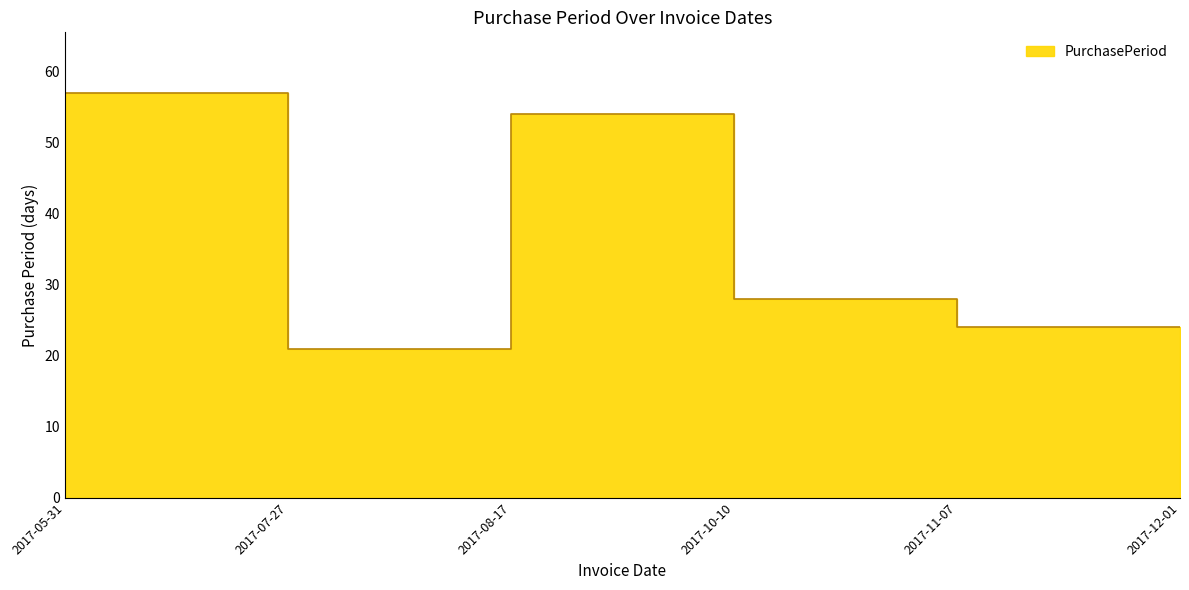

Which has a higher value, 2017-10-10 or 2017-05-31?

2017-10-10